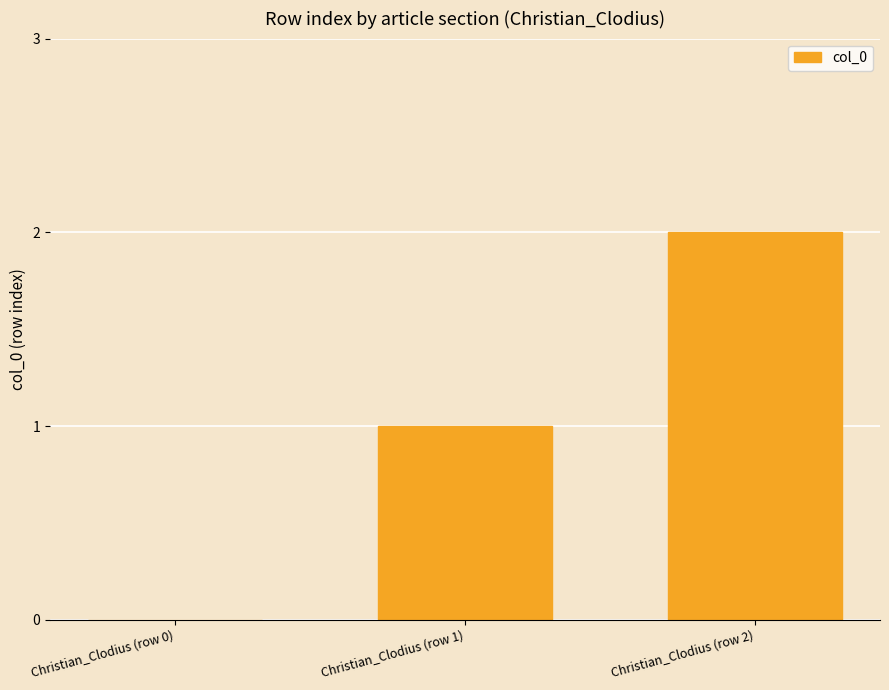

What is the maximum value shown in the chart?

2